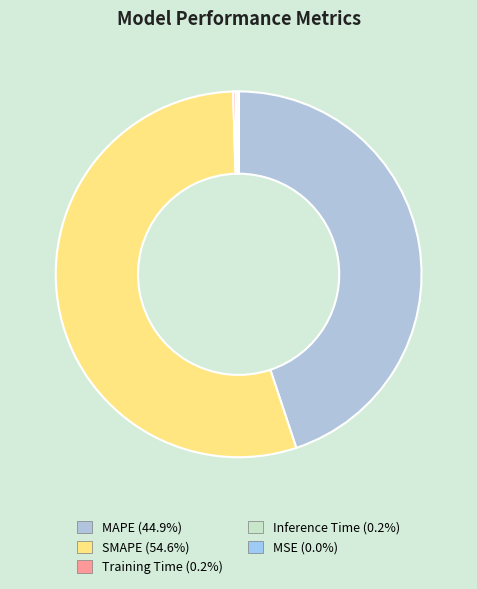

The SMAPE slice represents 66% of the pie. True or false?

False